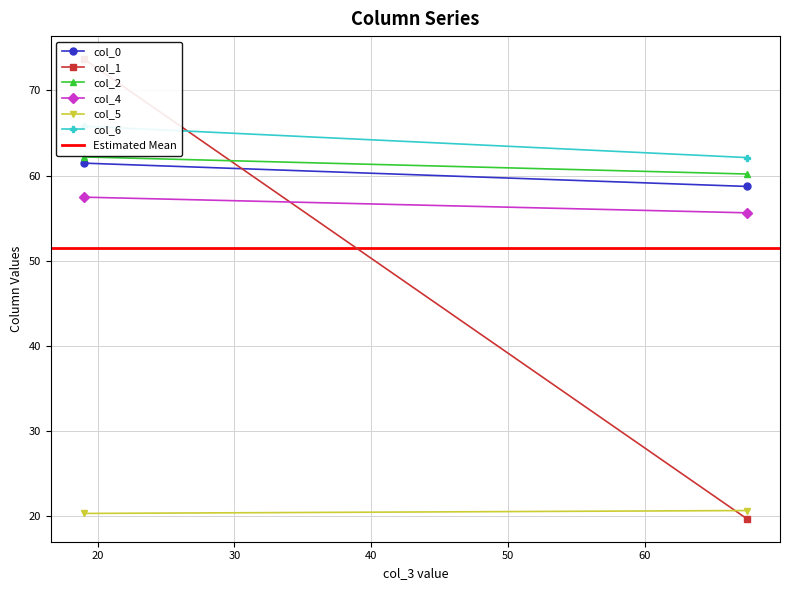

What is the smallest value displayed?

19.7